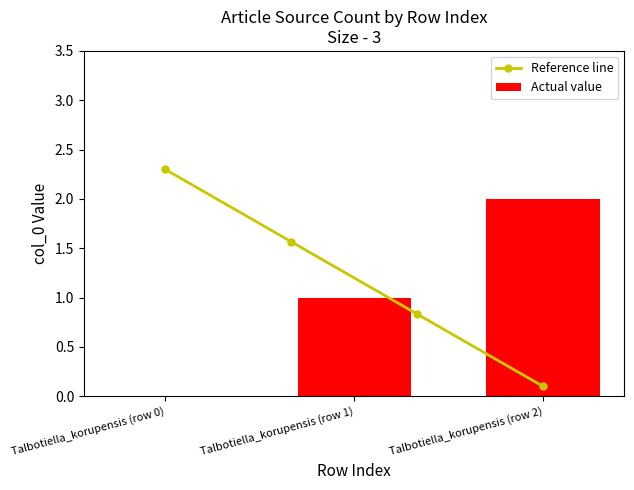

What is the difference between the maximum and second lowest values?

1